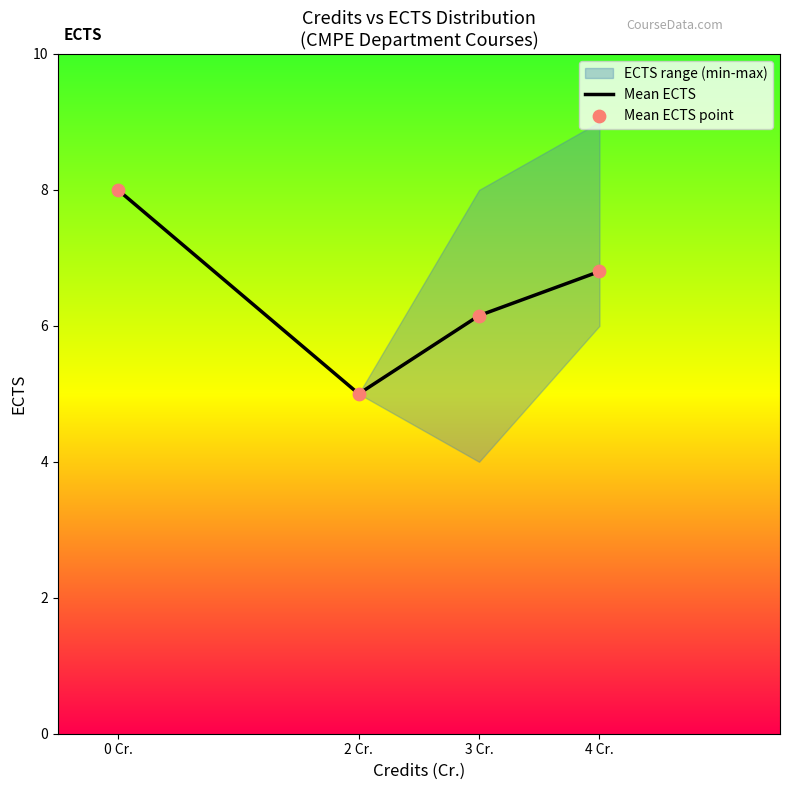

In Mean ECTS, how many points are lower than both neighbors (excluding endpoints)?

1